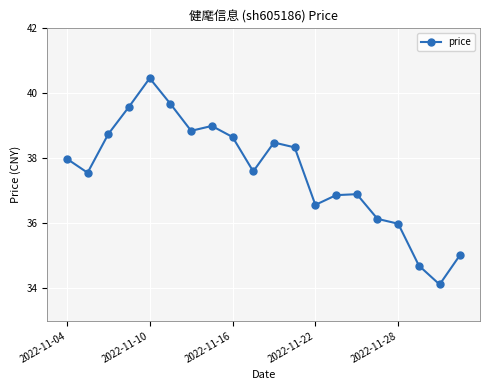

What is the sum of all values?

751.3